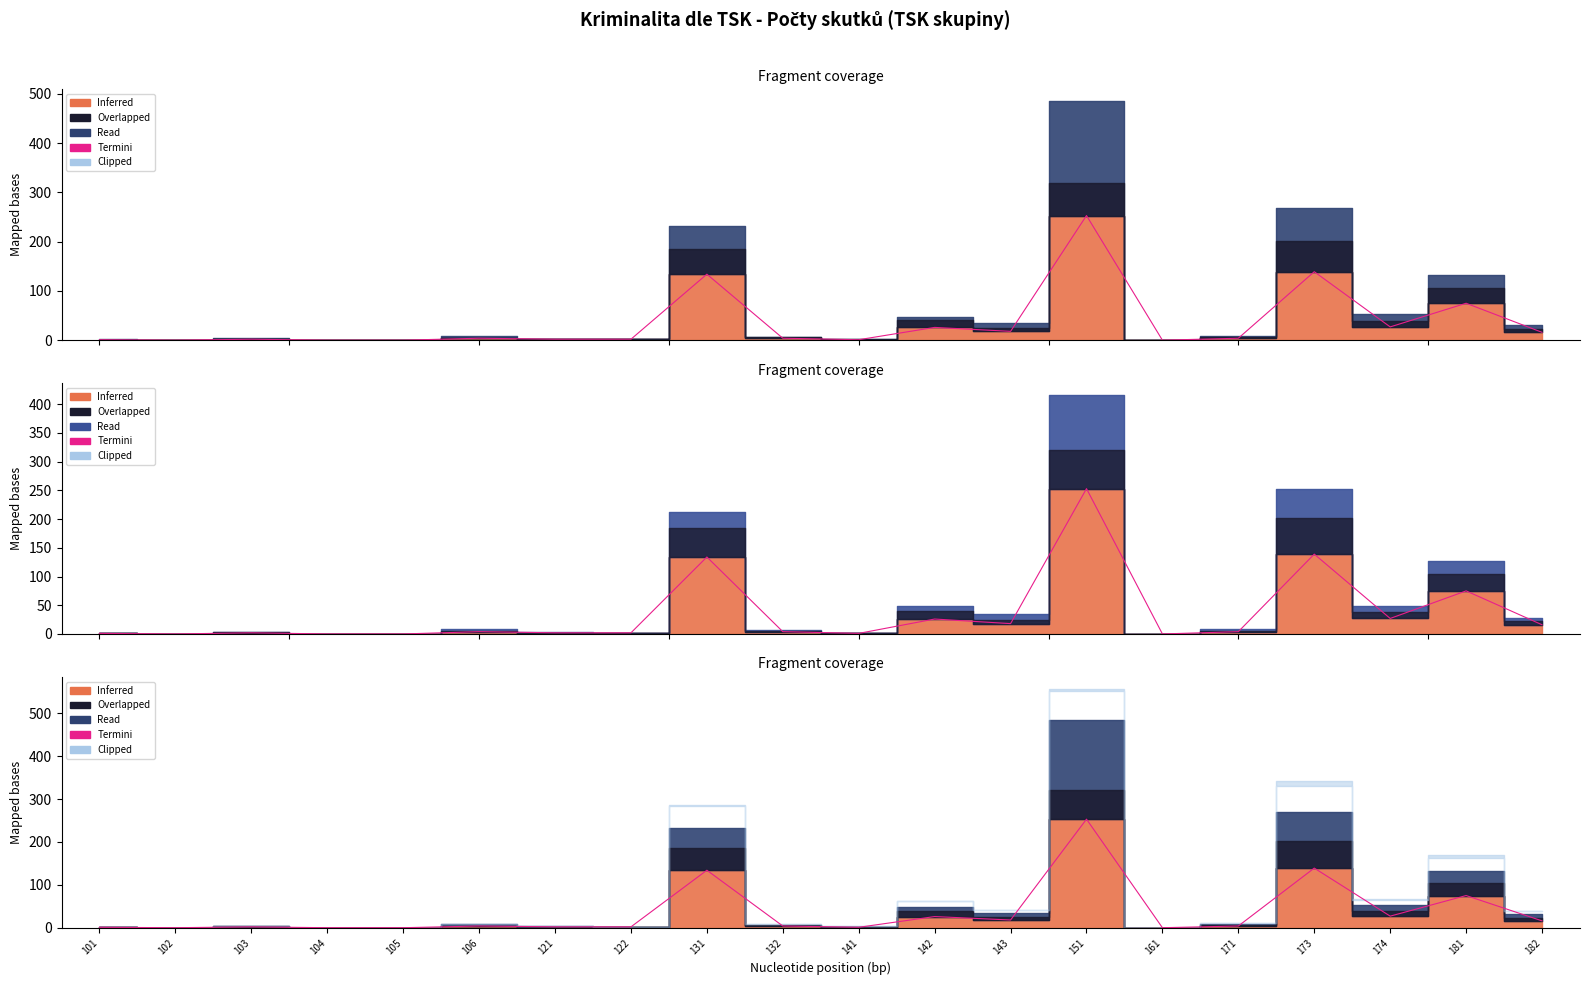

Does the chart have visible grid lines?

No